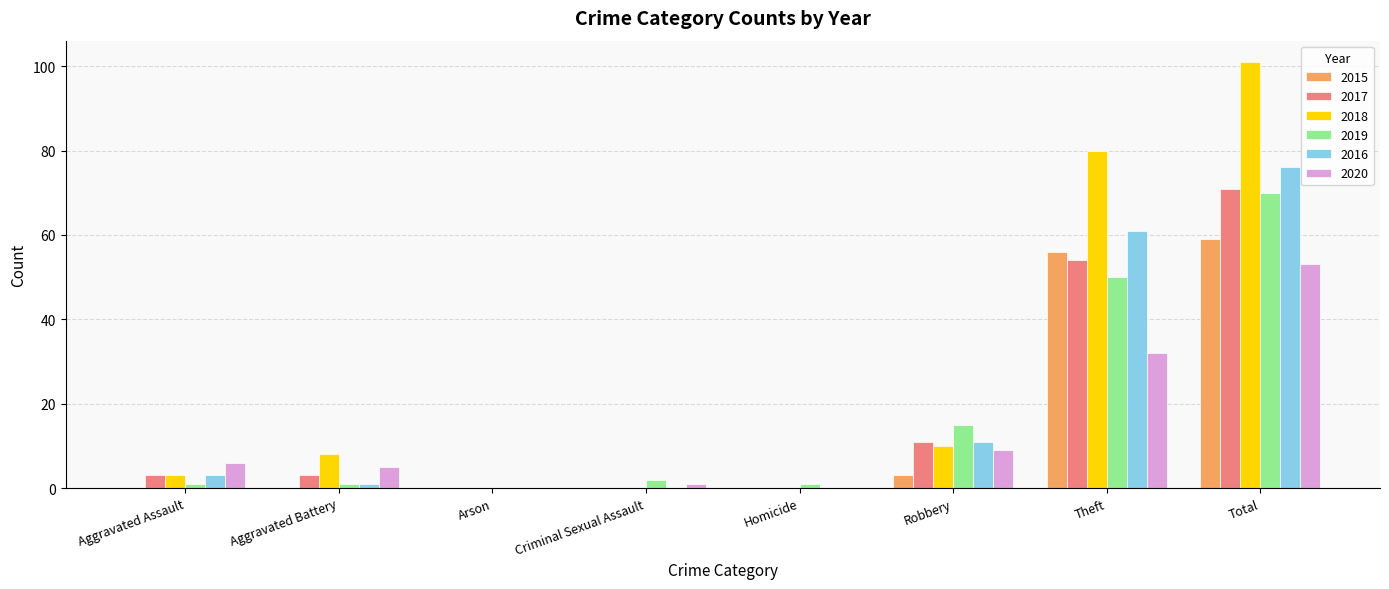

What are all the series names shown in the legend?

2015, 2017, 2018, 2019, 2016, 2020